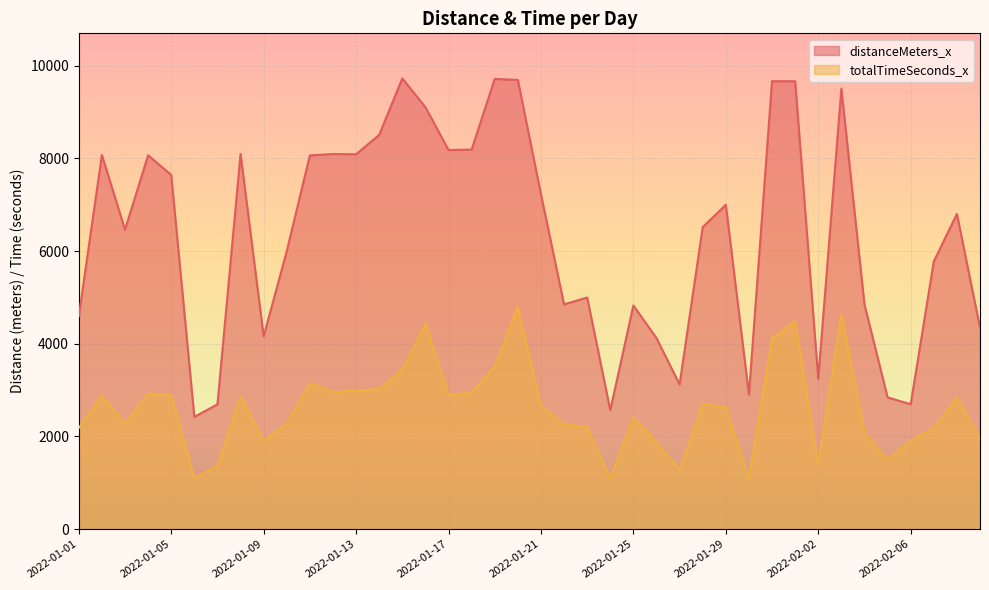

What is the difference between the maximum and minimum values in the totalTimeSeconds_x series?

3707